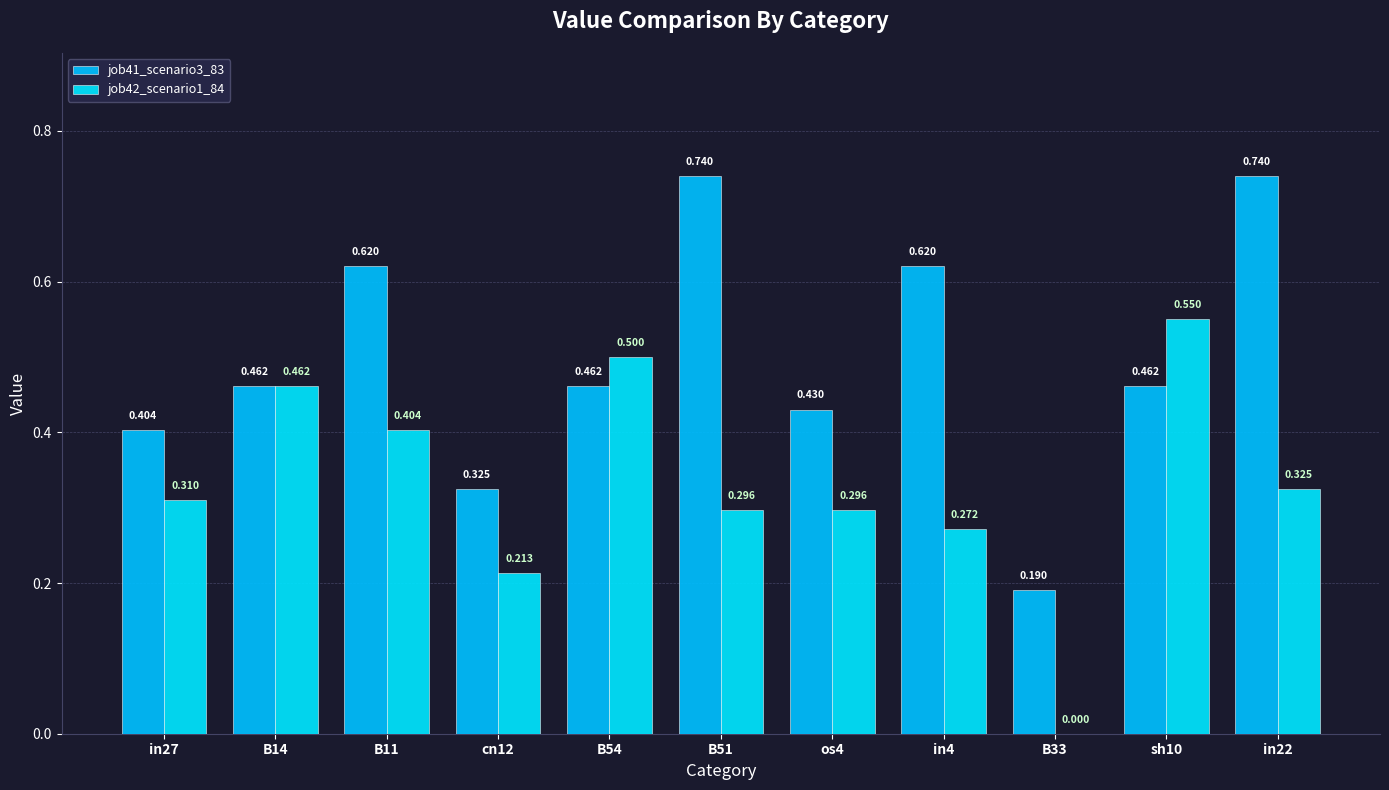

The value of job41_scenario3_83 at in22 is 0.7. True or false?

True